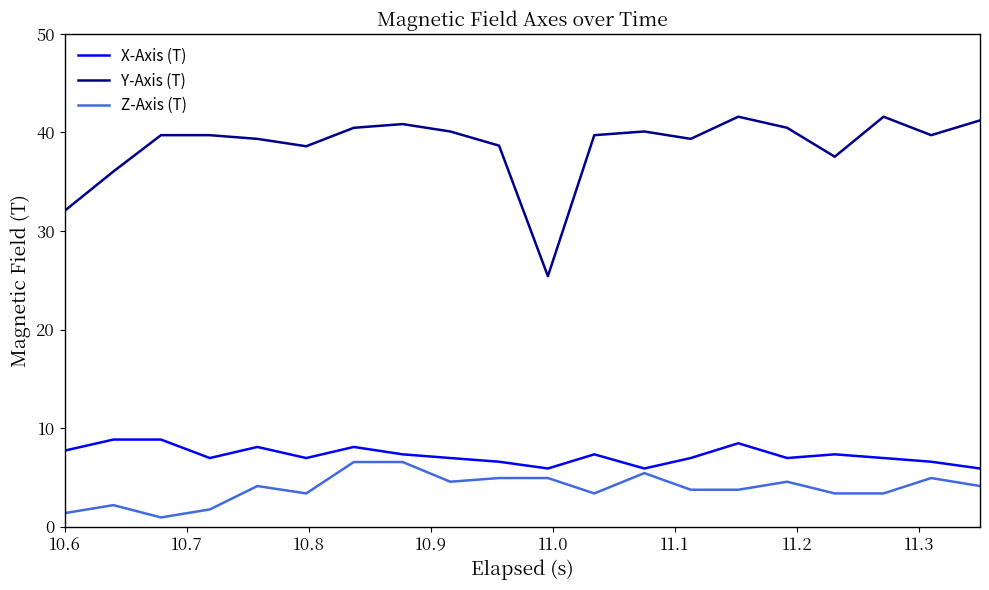

True or false: Y-Axis (T) and Z-Axis (T) intersect in this chart.

False